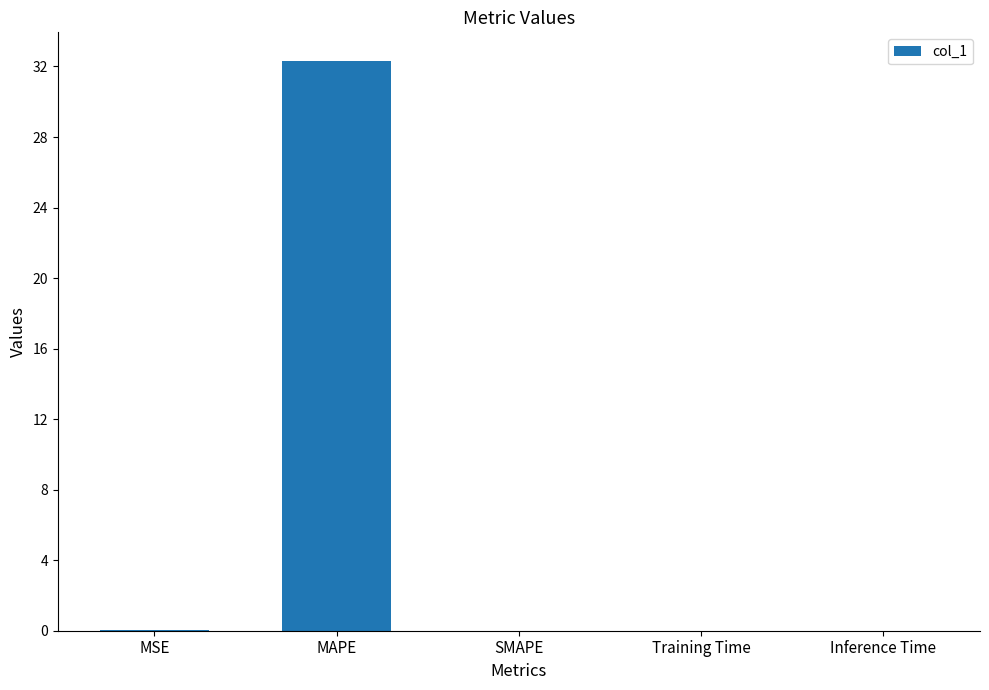

The chart shows a value of 0.0 at SMAPE. True or false?

True